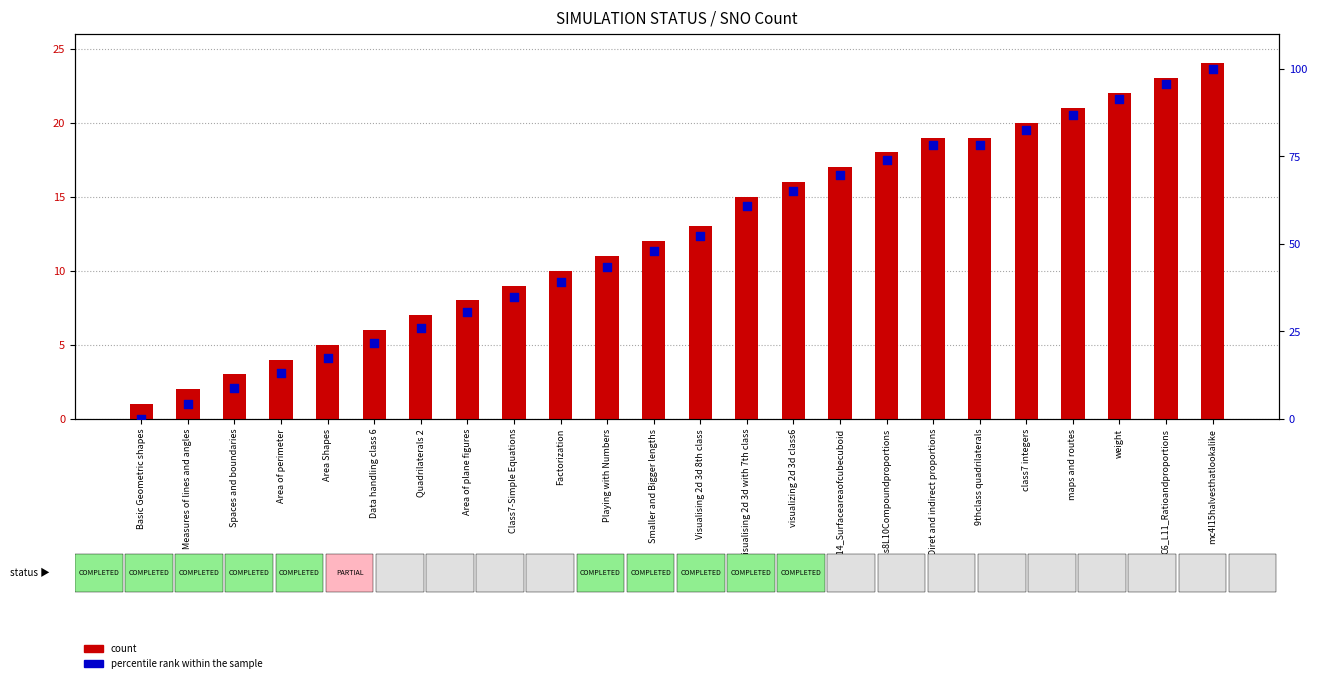

What is the total value across all series at Data handling class 6?

27.7